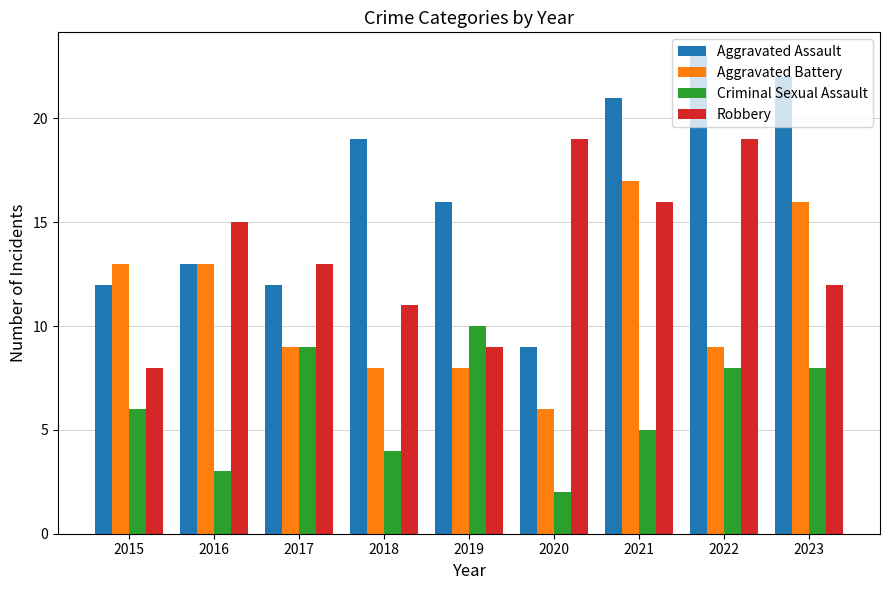

How many bars are there in each group?

4